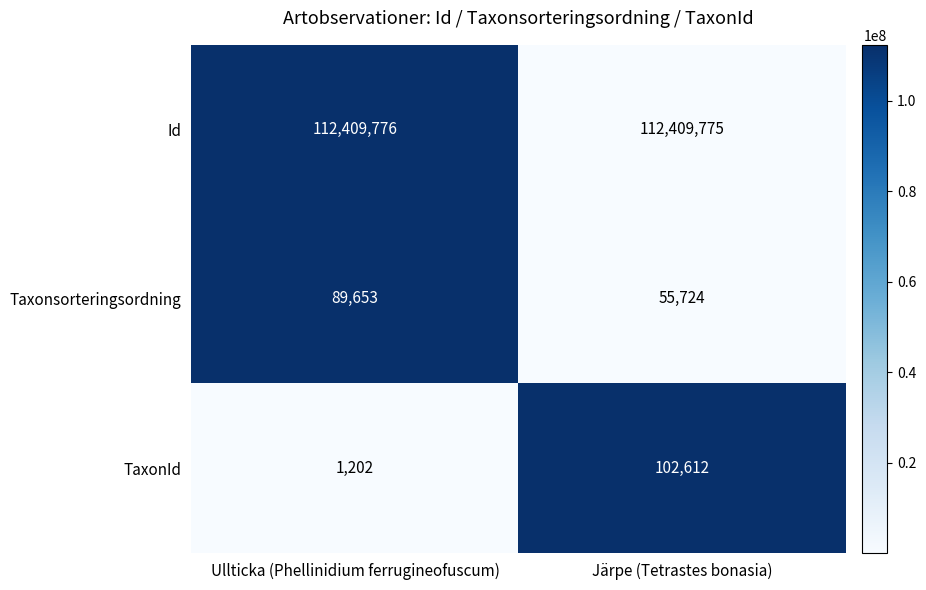

What is the difference between the Taxonsorteringsordning values at Järpe (Tetrastes bonasia) and Ullticka (Phellinidium ferrugineofuscum)?

33929